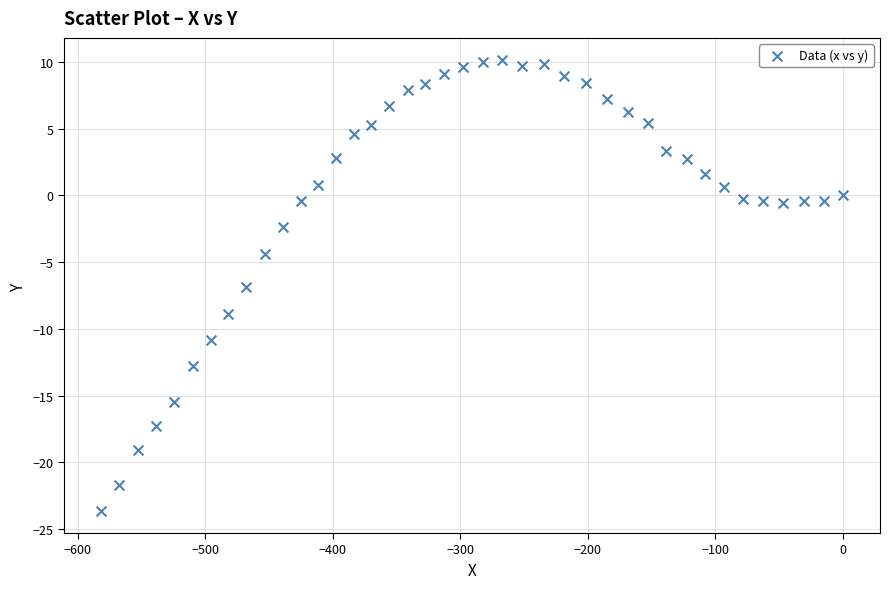

What is the range of X values (max minus min)?

581.6